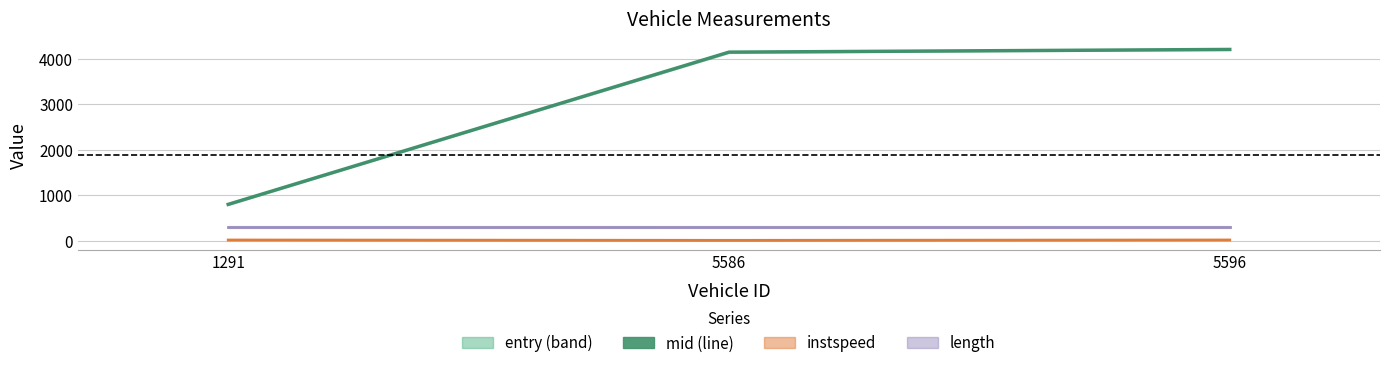

What is the sum of the values at 1291 and 5586?

4937.7